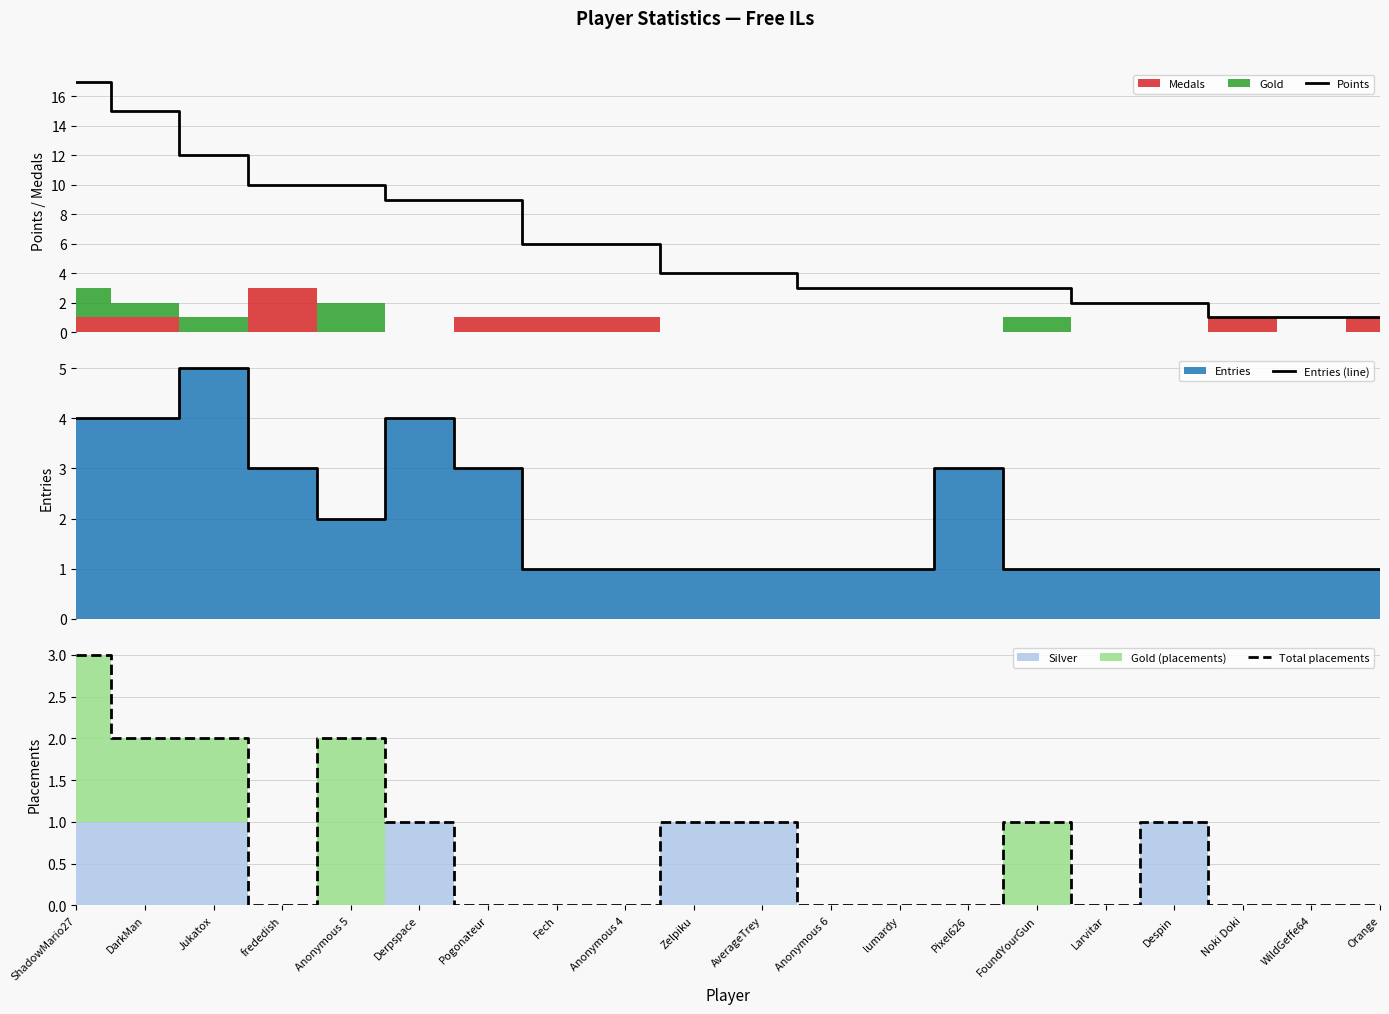

Reading left to right, extract all data points from this chart.

Points: 17	15	12	10	10	9	9	6	6	4	4	3	3	3	3	2	2	1	1	1
Entries (line): 4	4	5	3	2	4	3	1	1	1	1	1	1	3	1	1	1	1	1	1
Total placements: 3	2	2	0	2	1	0	0	0	1	1	0	0	0	1	0	1	0	0	0